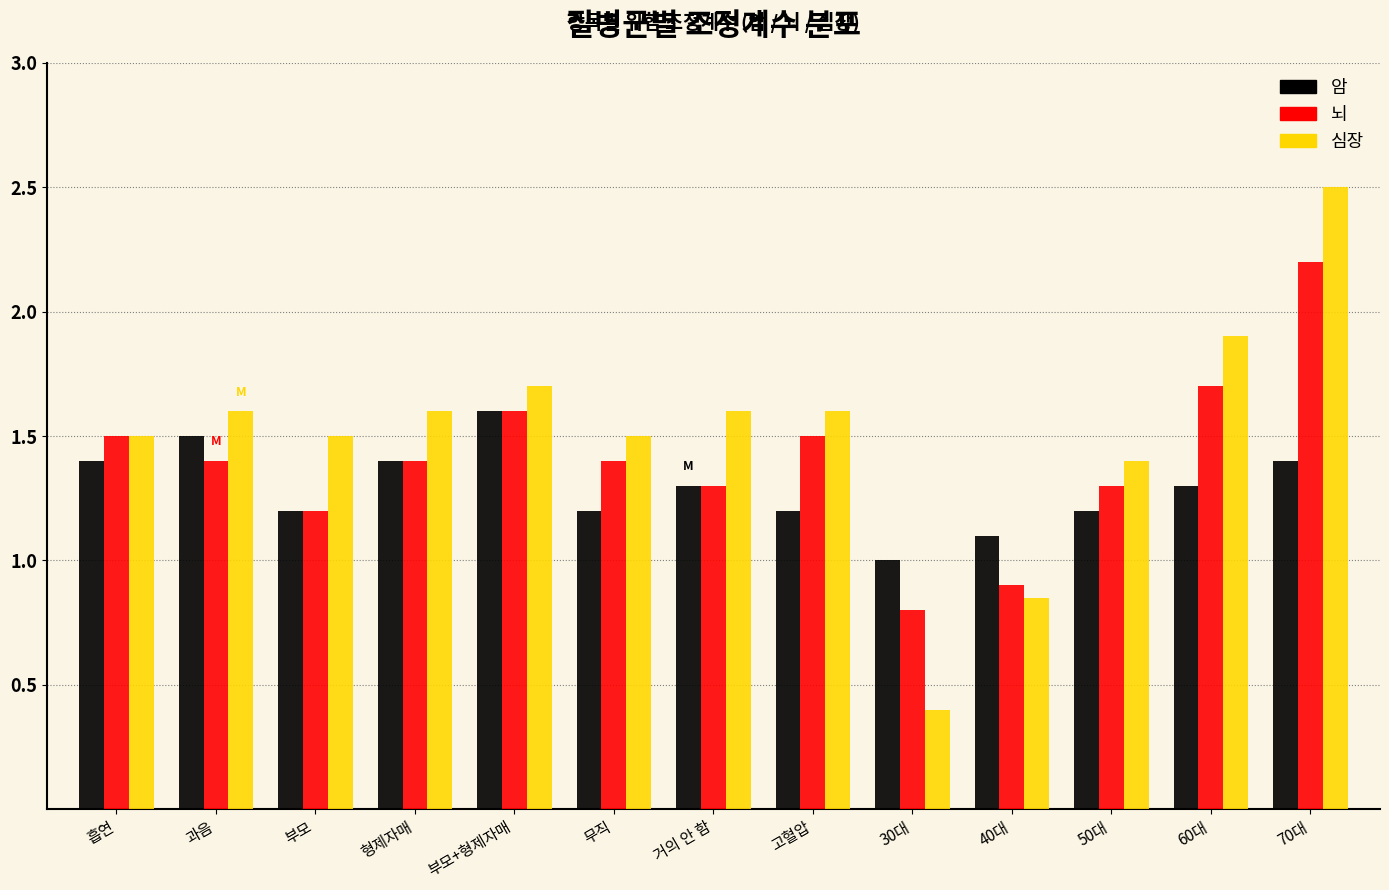

The 심장 series shows 1.6 at 고혈압. True or false?

True